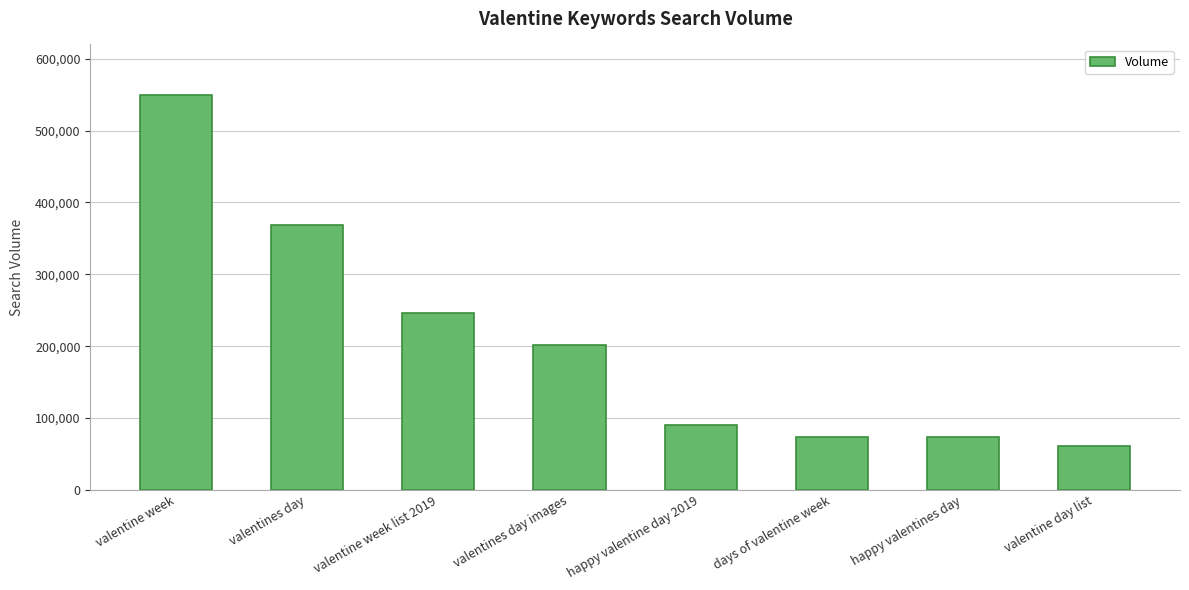

What position from the left is valentine day list?

8